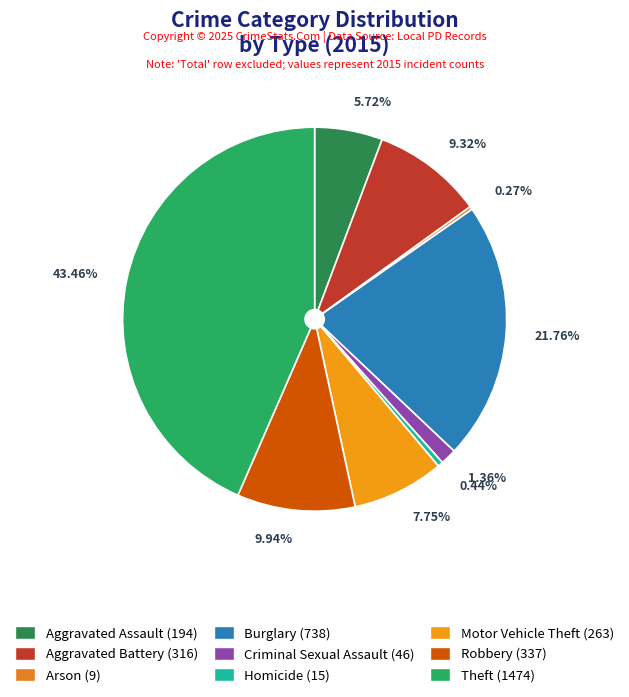

The Arson slice represents 1% of the pie. True or false?

False